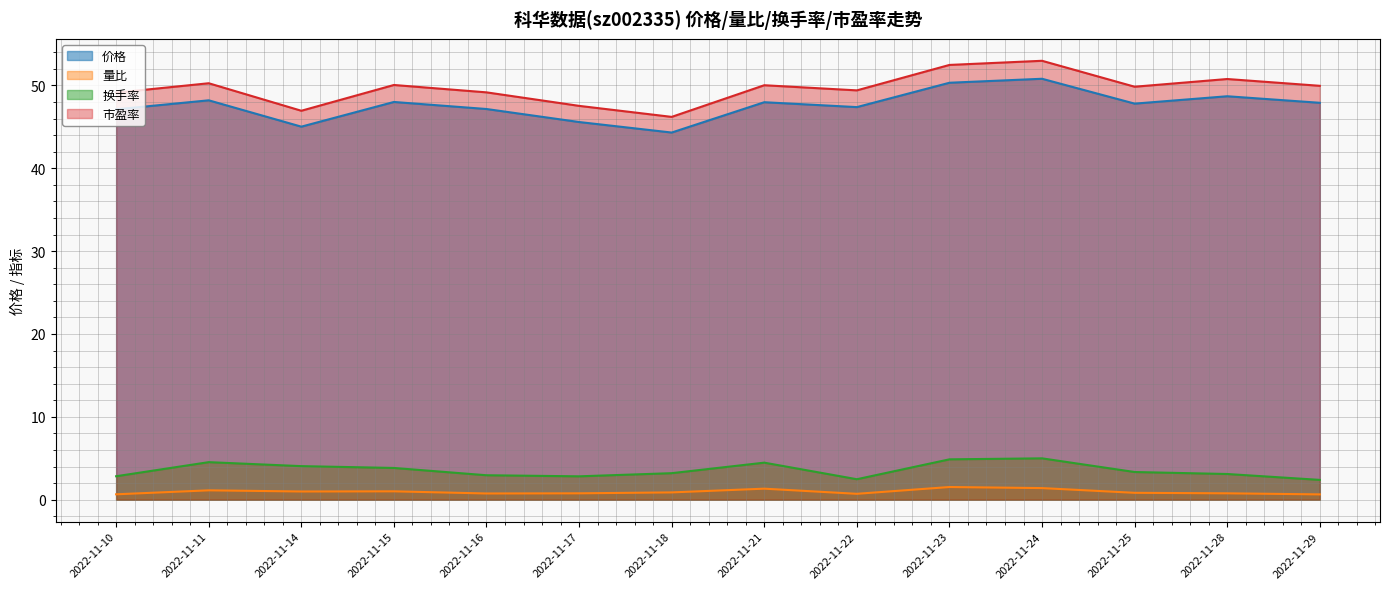

The value of 换手率 at 2022-11-29 is 4.0. True or false?

False